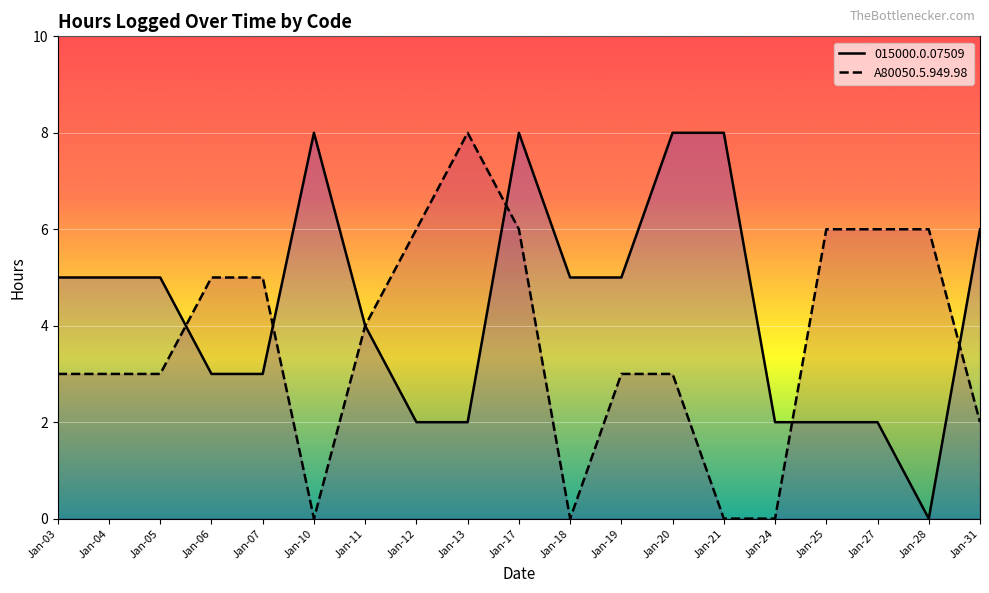

True or false: 015000.0.07509 has a value of 11 at Jan-31.

False